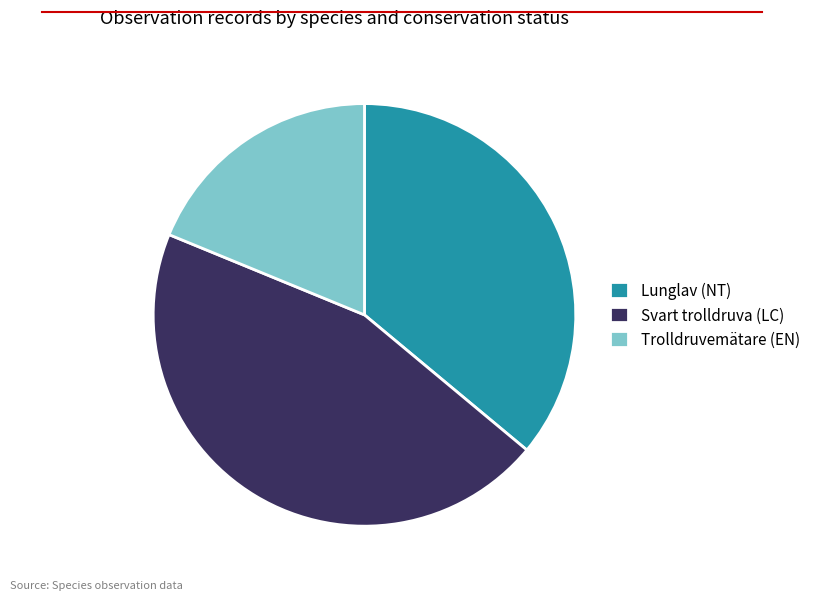

True or false: Lunglav (NT) accounts for 22% of the total.

False